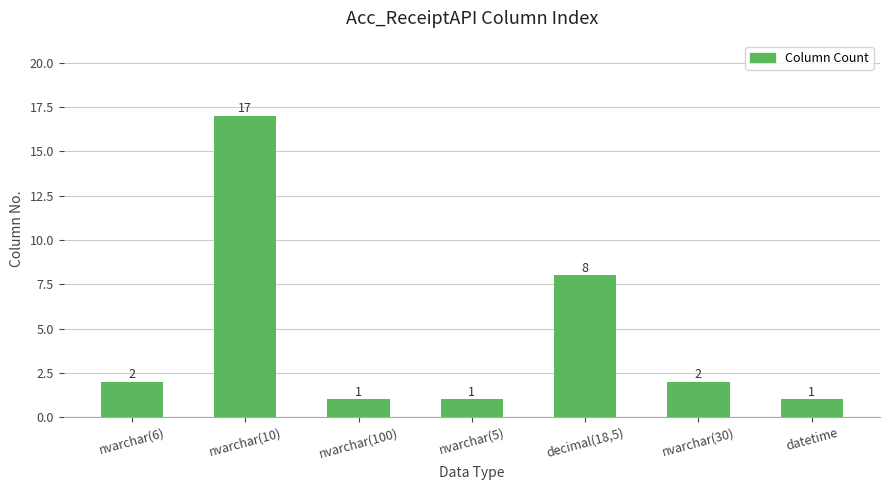

What is the difference between the second highest and minimum values?

7